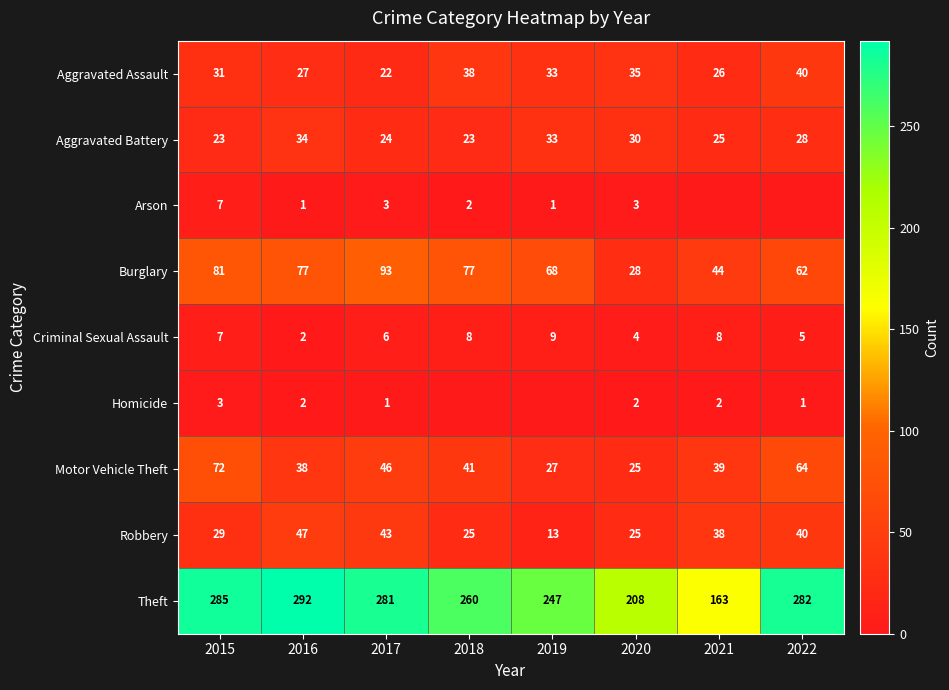

The Aggravated Battery series shows 8 at 2022. True or false?

False